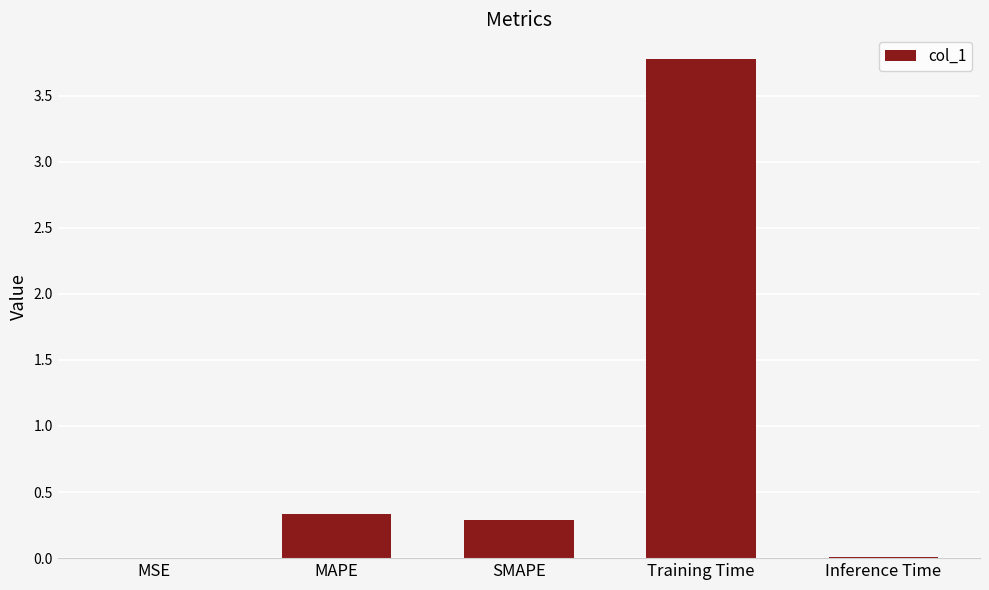

Is it true that the value at MSE is 0.0?

True